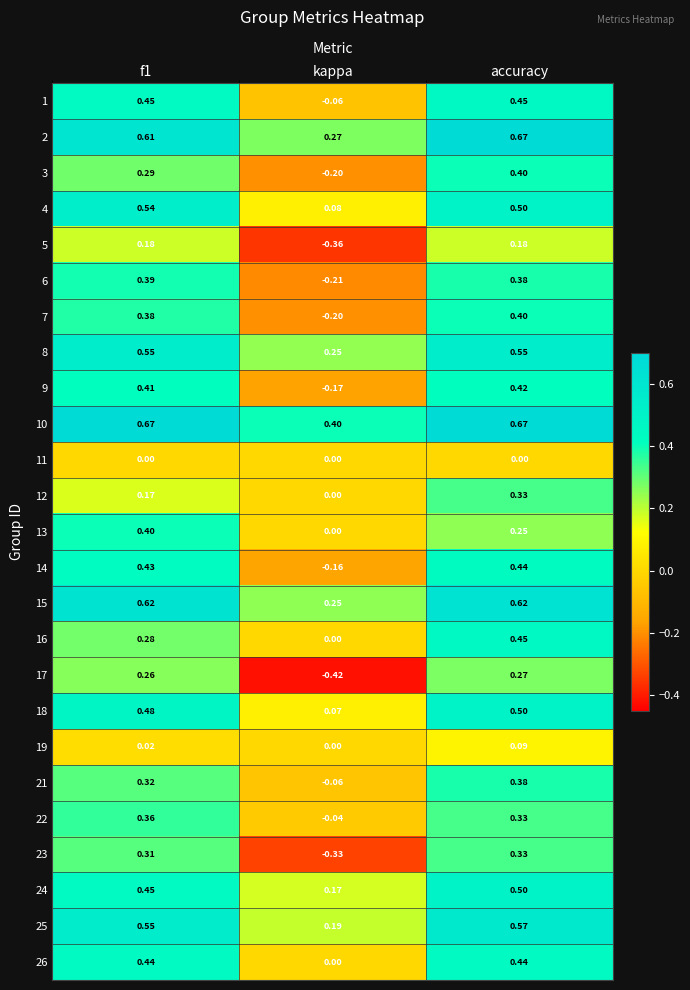

Which category has the highest value in the 25 series?

accuracy